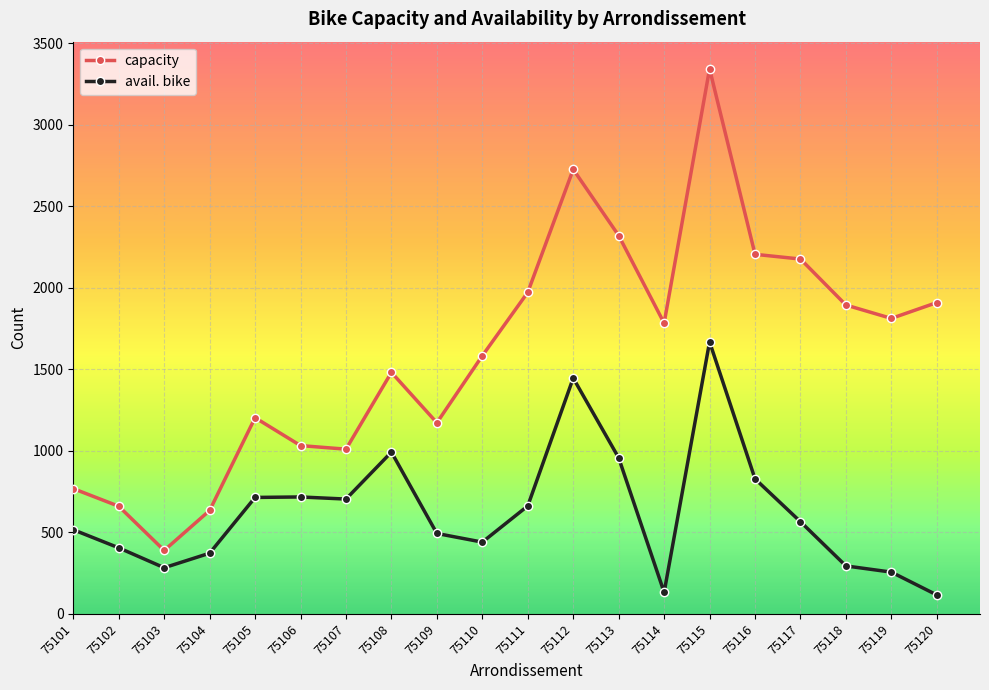

True or false: capacity and avail. bike intersect in this chart.

False